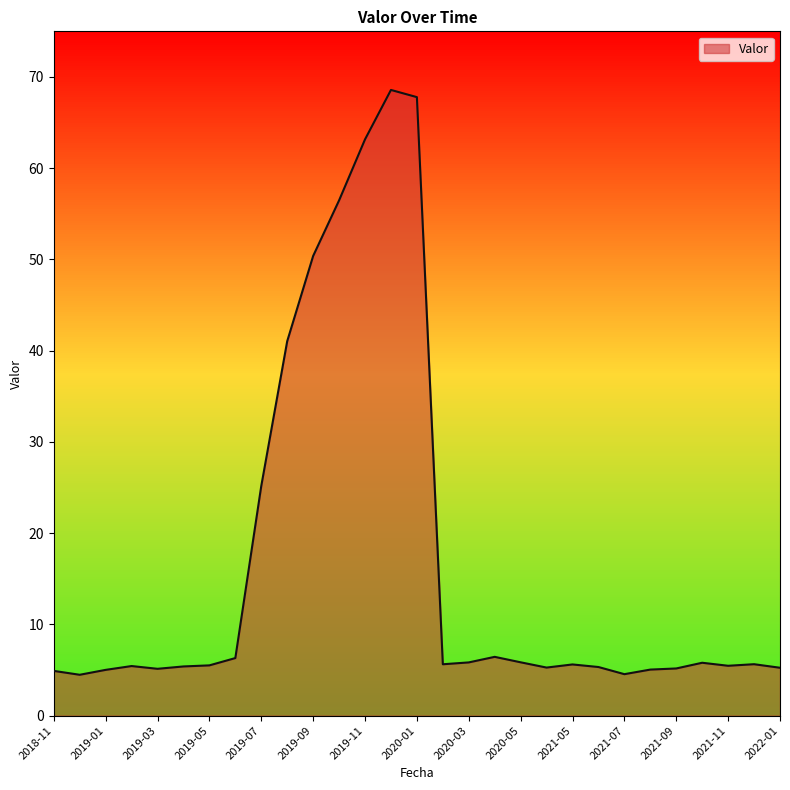

What is the greatest value displayed?

68.6